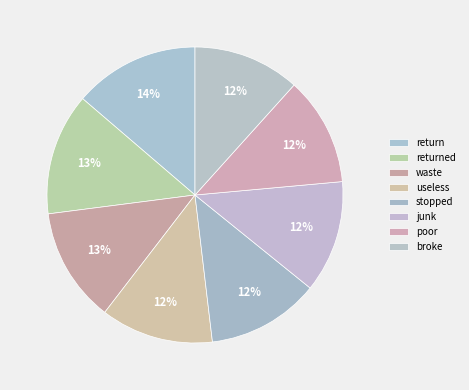

Does poor represent more than half of the total?

No